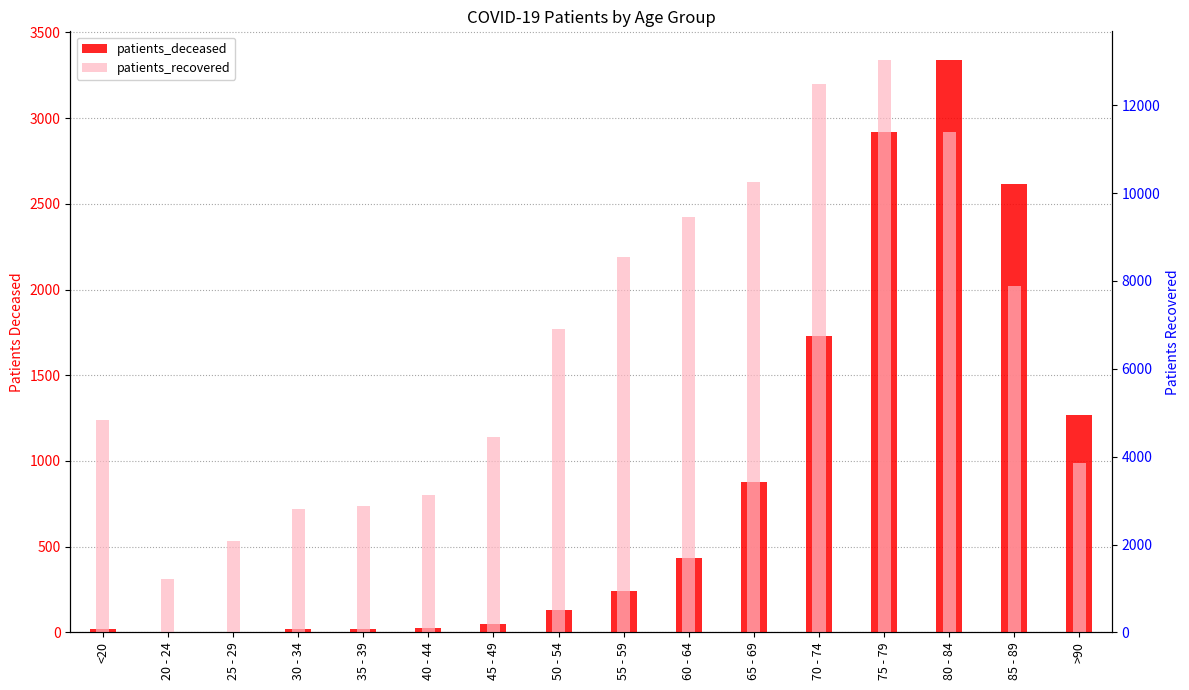

At which label is patients_recovered closest to 7121?

50 - 54